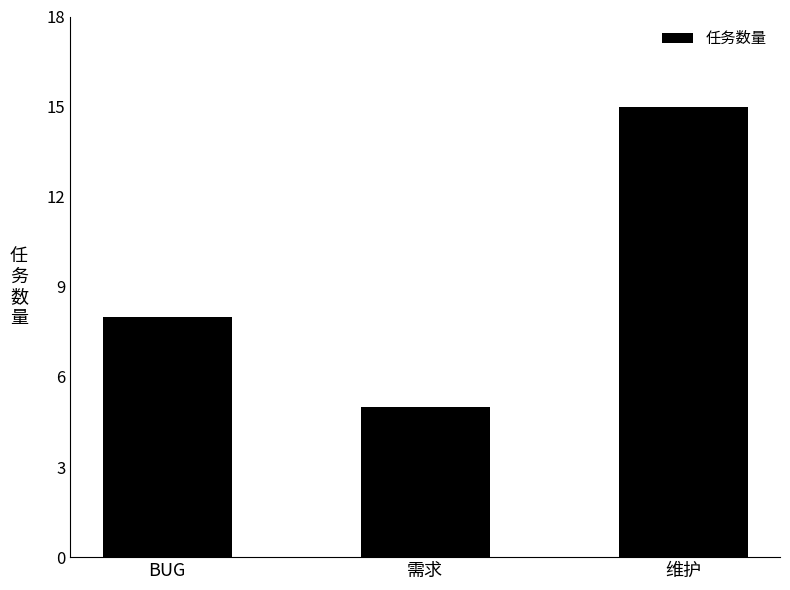

How many bars are there in total?

3